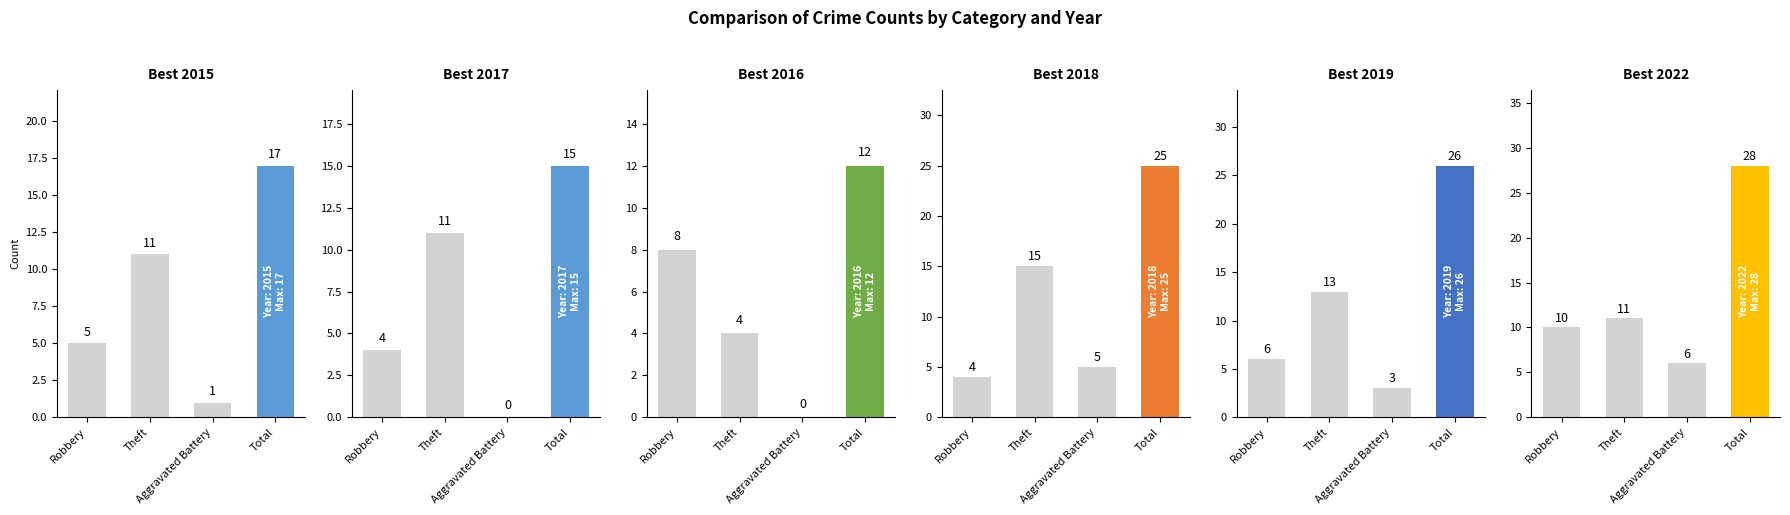

Count the number of data series in this chart.

6